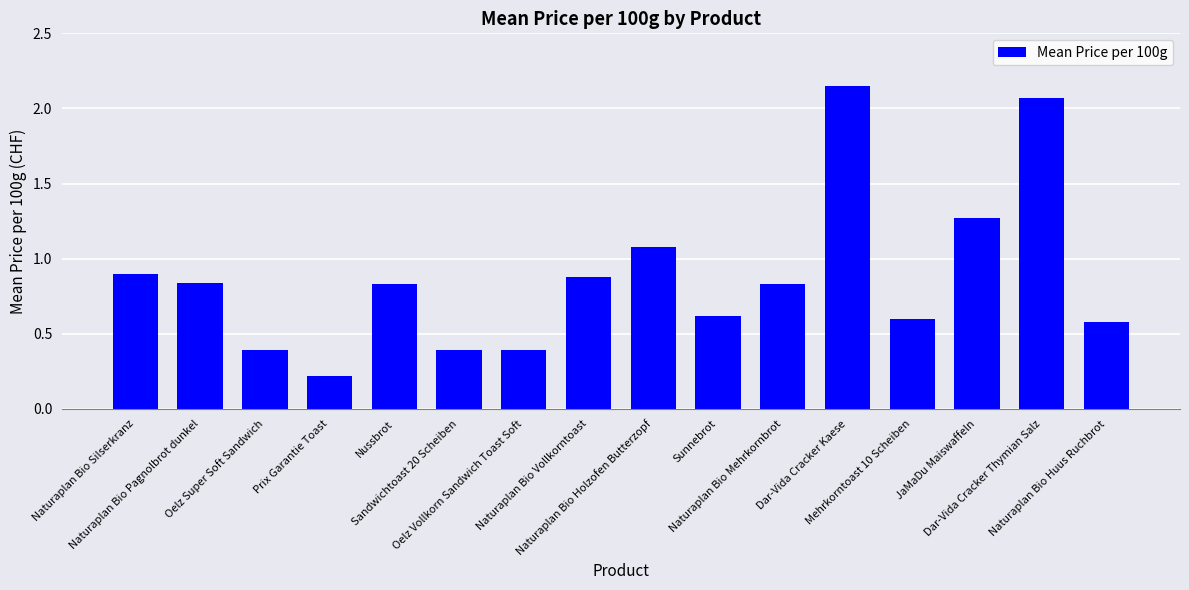

What is the average value?

0.9